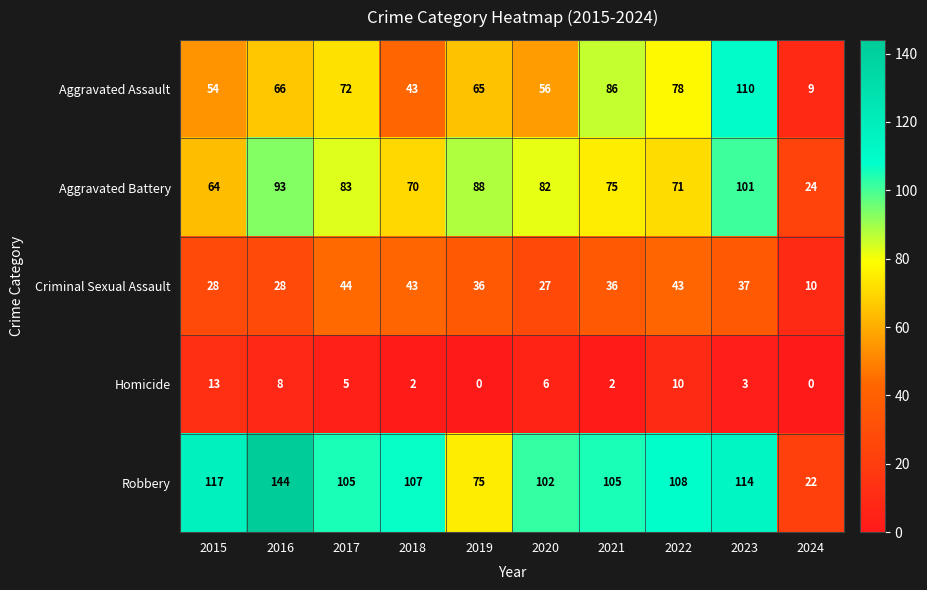

Read the Criminal Sexual Assault value at 2019, to the nearest 10.

40